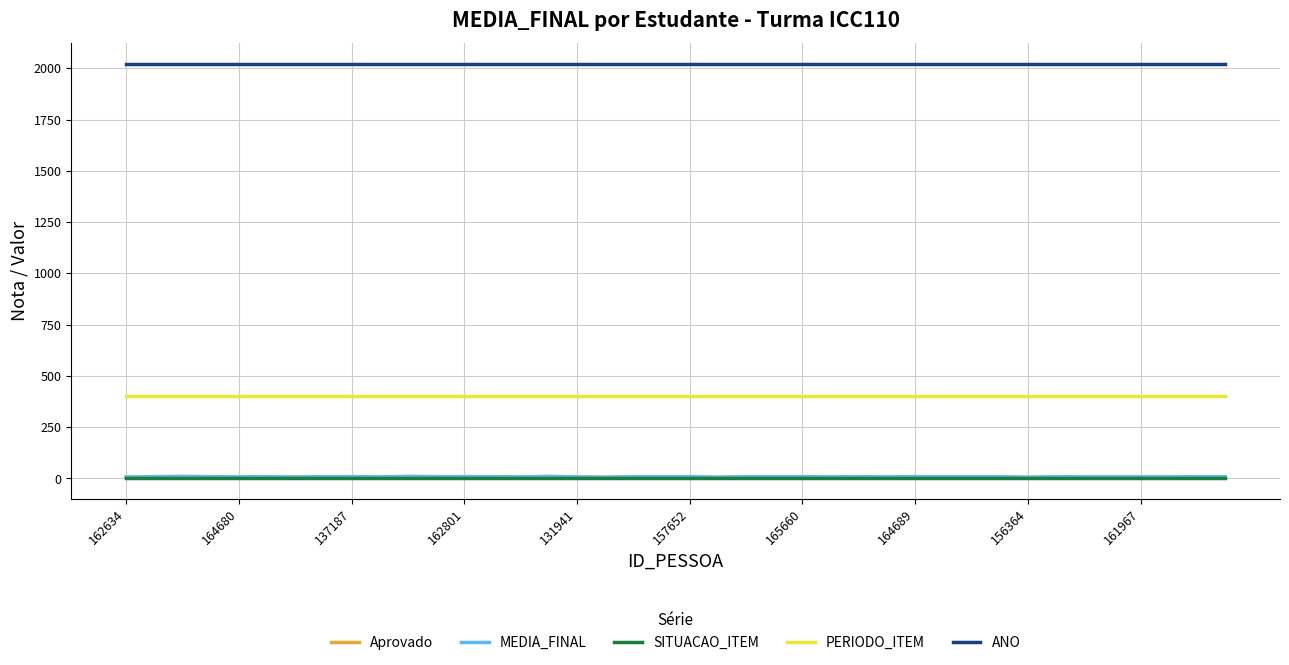

List the labels in order of ANO value, smallest first.

162634, 164680, 137187, 162801, 131941, 157652, 165660, 164689, 156364, 161967, 10, 11, 12, 13, 14, 15, 16, 17, 18, 19, 20, 21, 22, 23, 24, 25, 26, 27, 28, 29, 30, 31, 32, 33, 34, 35, 36, 37, 38, 39